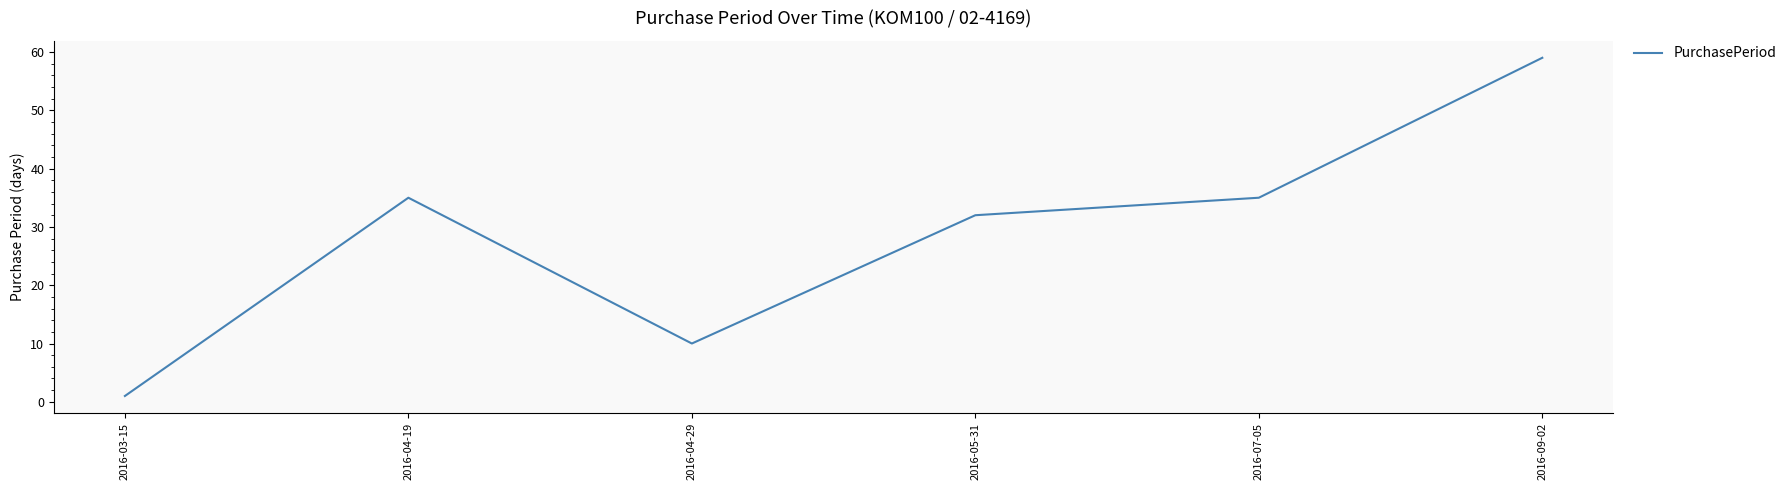

Is it true that the value at 2016-04-29 is 5?

False